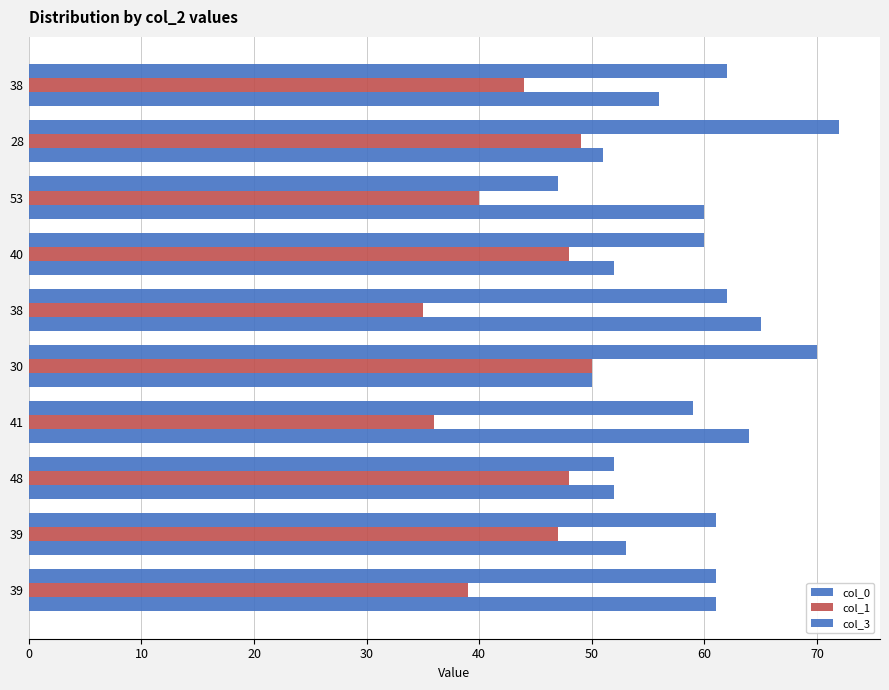

Which series has the largest total across all categories?

col_3